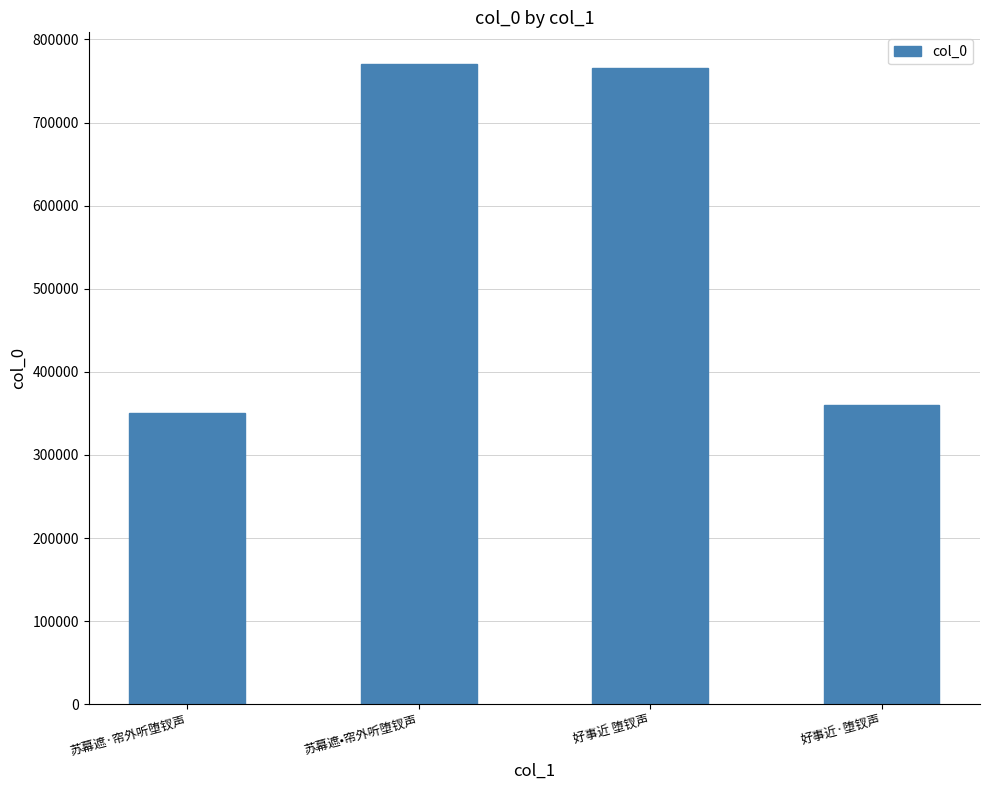

Is it true that the value at 好事近 堕钗声 is 765616?

True